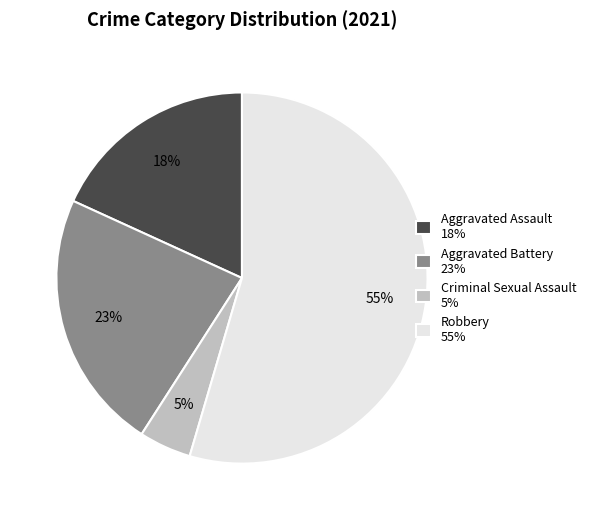

What is the majority slice?

Robbery